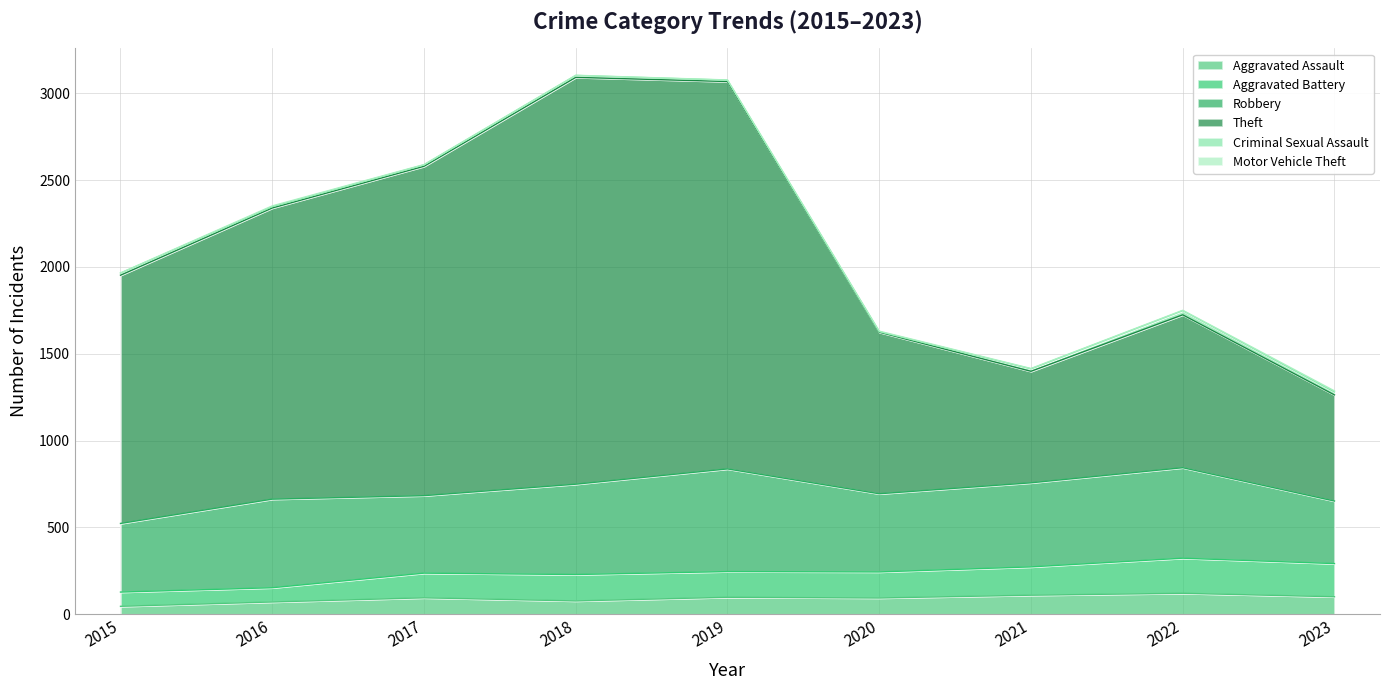

Which series changed the most between 2017 and 2019?

Theft